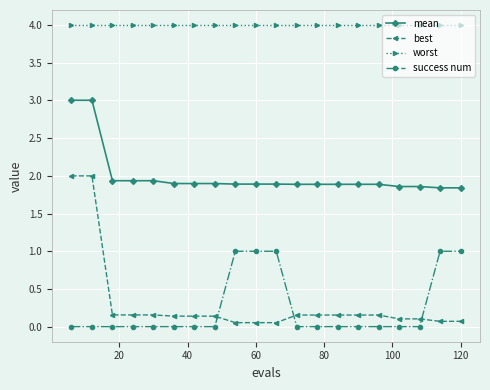

Is this an area chart (filled region under the line)?

No